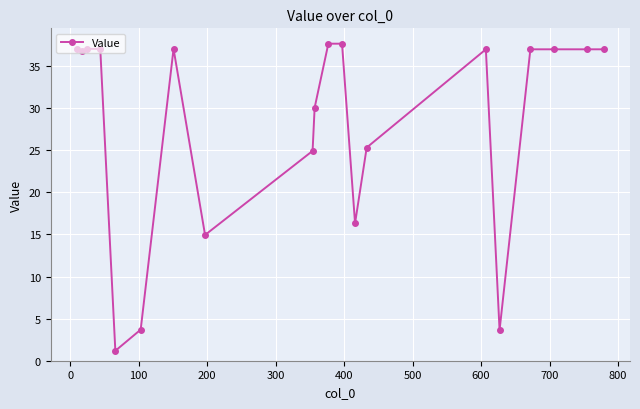

What is the greatest value displayed?

37.7